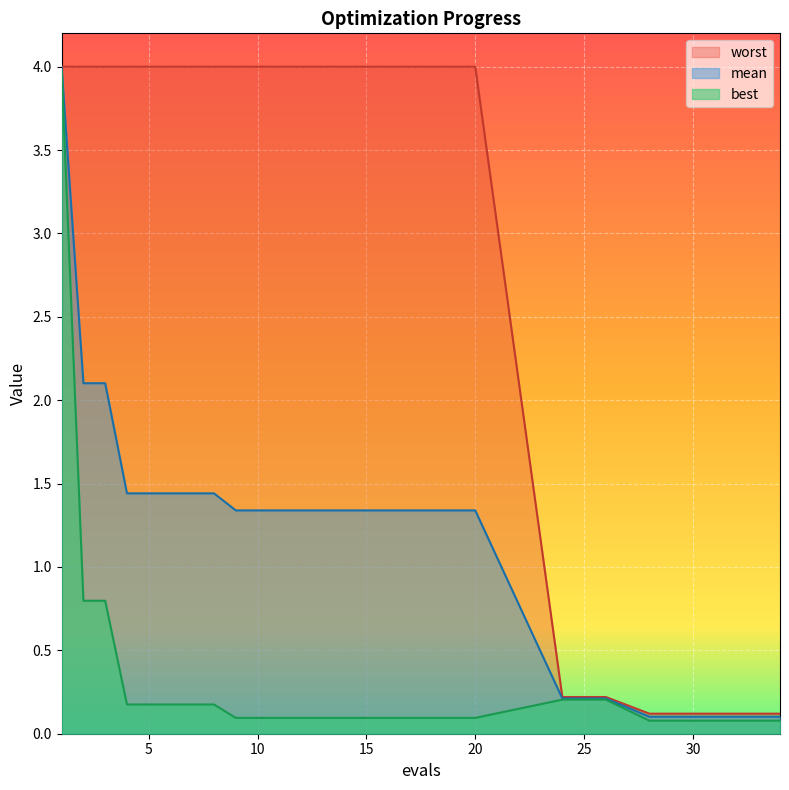

True or false: mean has more than 2 interior local peaks.

False